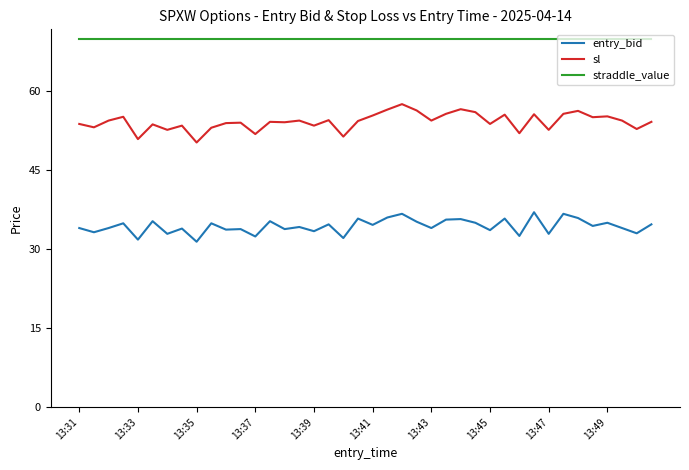

Which series has the largest total across all categories?

straddle_value